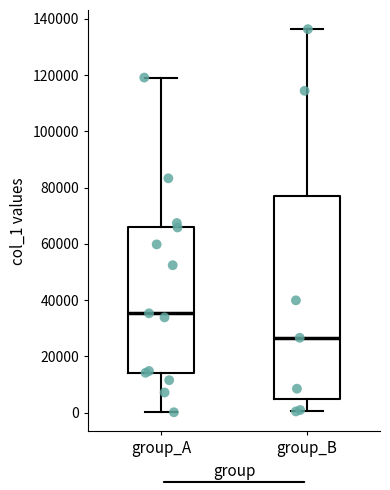

Which box has the highest median line?

group_A